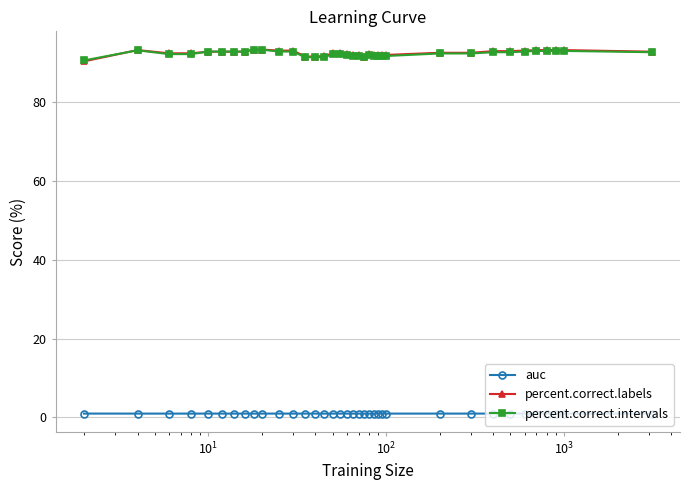

What is the lowest value of the percent.correct.labels series?

90.4